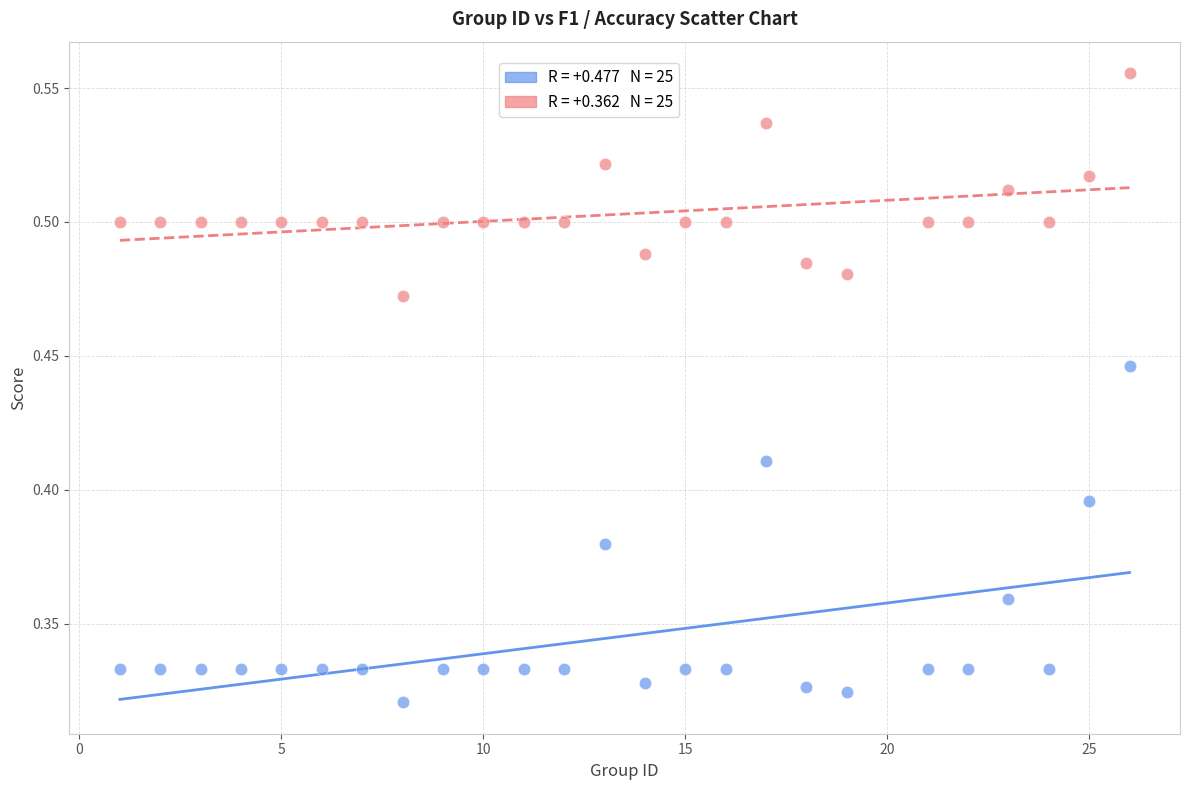

Across all data points, what is the range of X values (max minus min)?

25.0